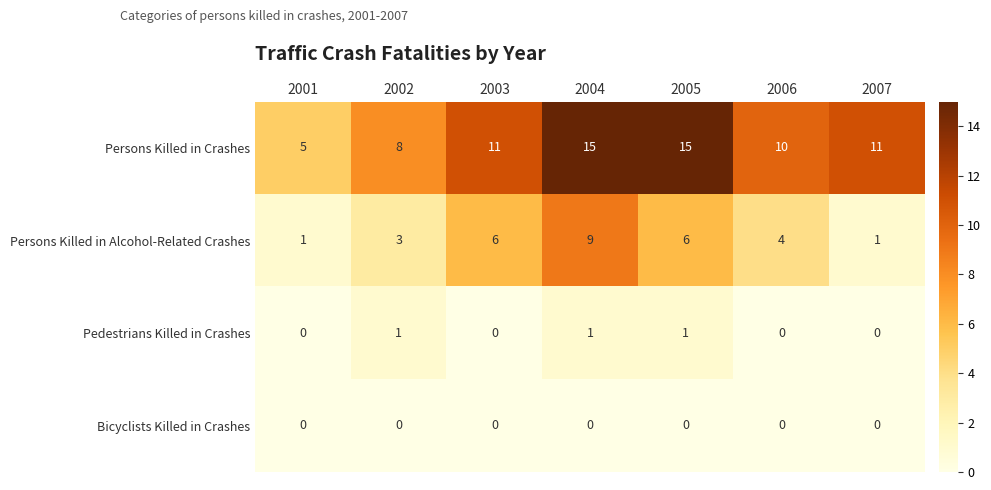

At which category is the sum across all series the highest?

2004